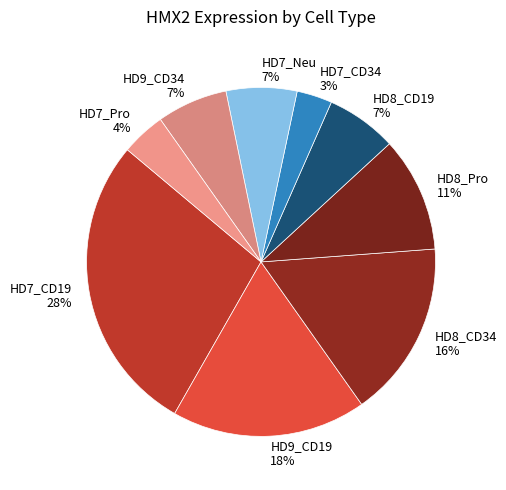

Is the sum of HD7_CD19 and HD8_Pro greater than half?

No